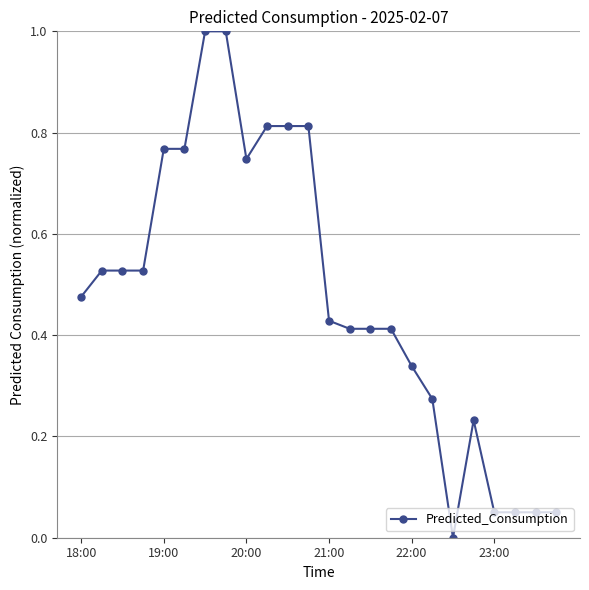

How many lines are shown in the chart?

1